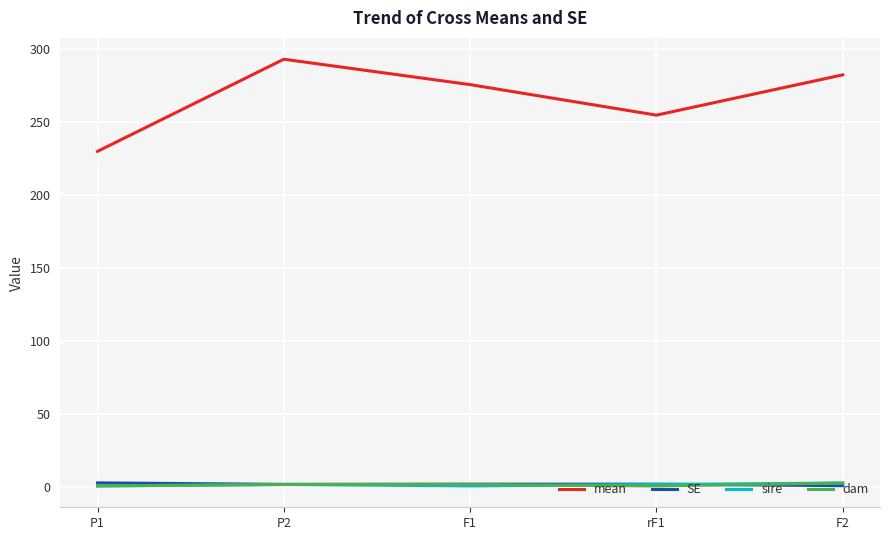

Which series has the largest range (max minus min)?

mean